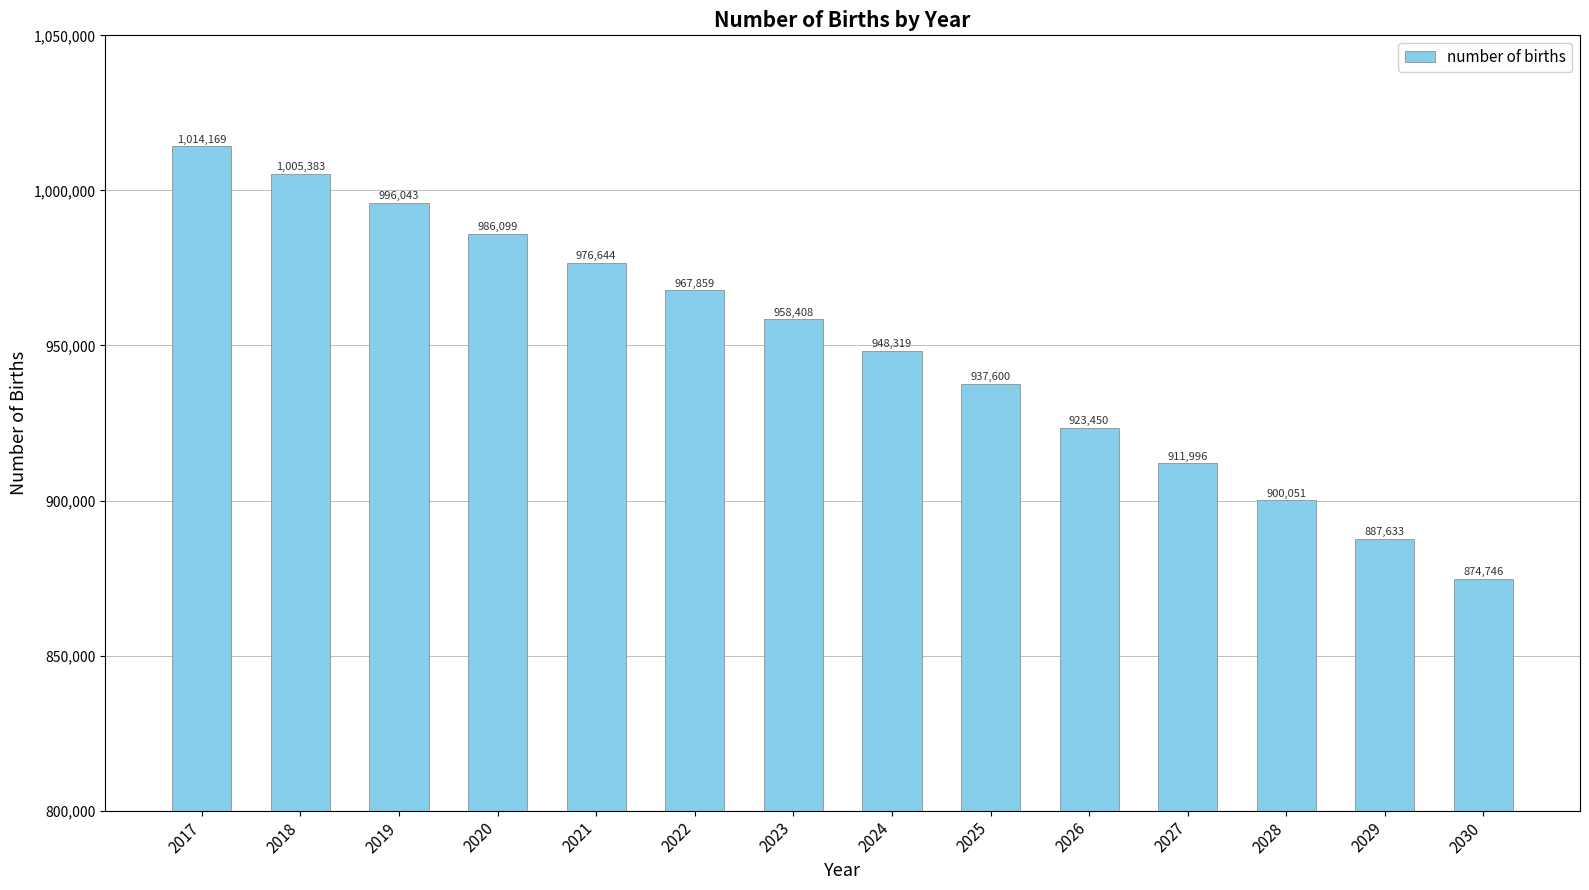

What is the greatest value displayed?

1014168.8